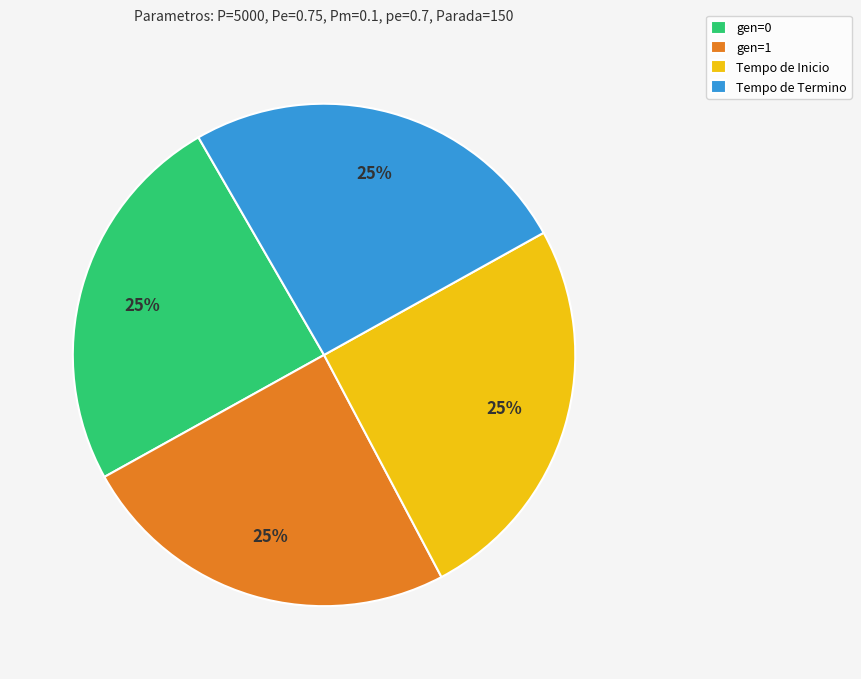

To the nearest percent, what is the average slice percentage?

25%